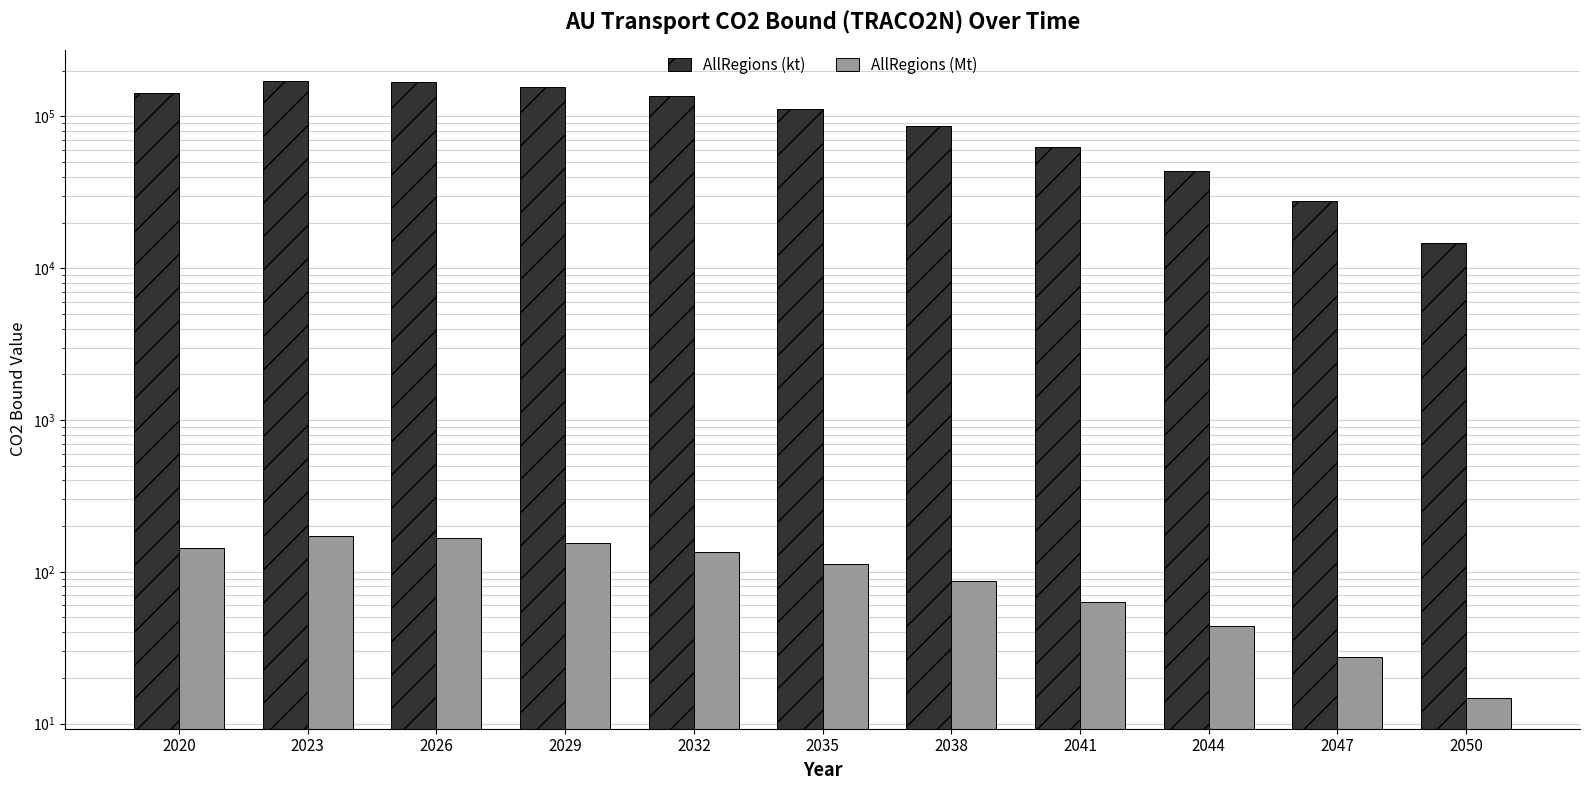

What is the lowest value of the AllRegions (Mt) series?

14.8